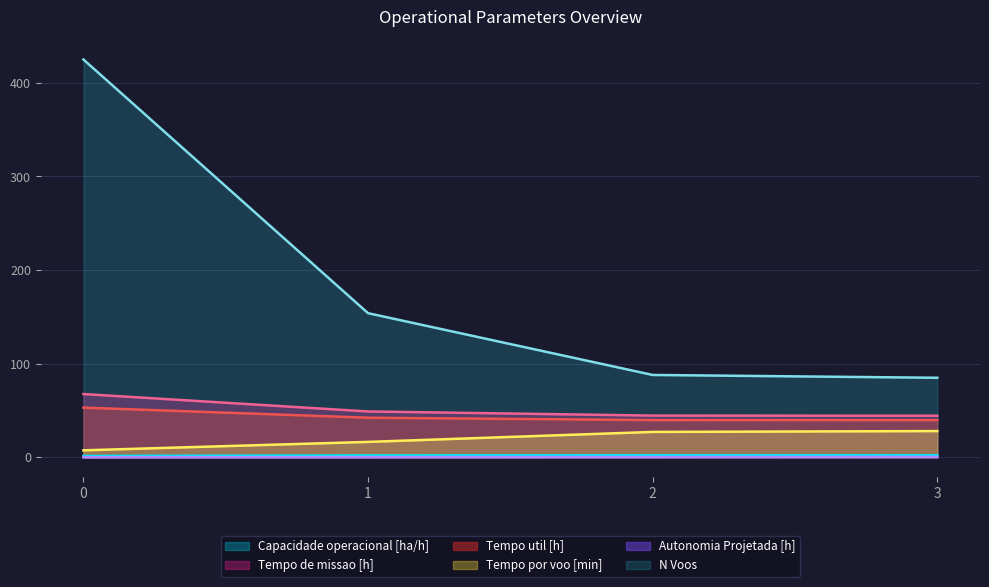

How many data points in Tempo por voo [min] are less than 27?

2